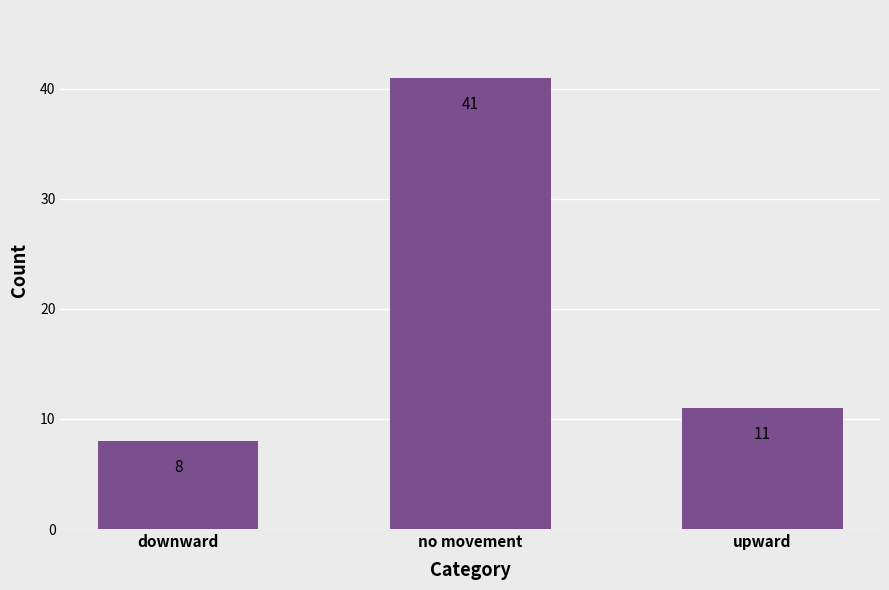

What is the value of the 2nd bar from the left?

41